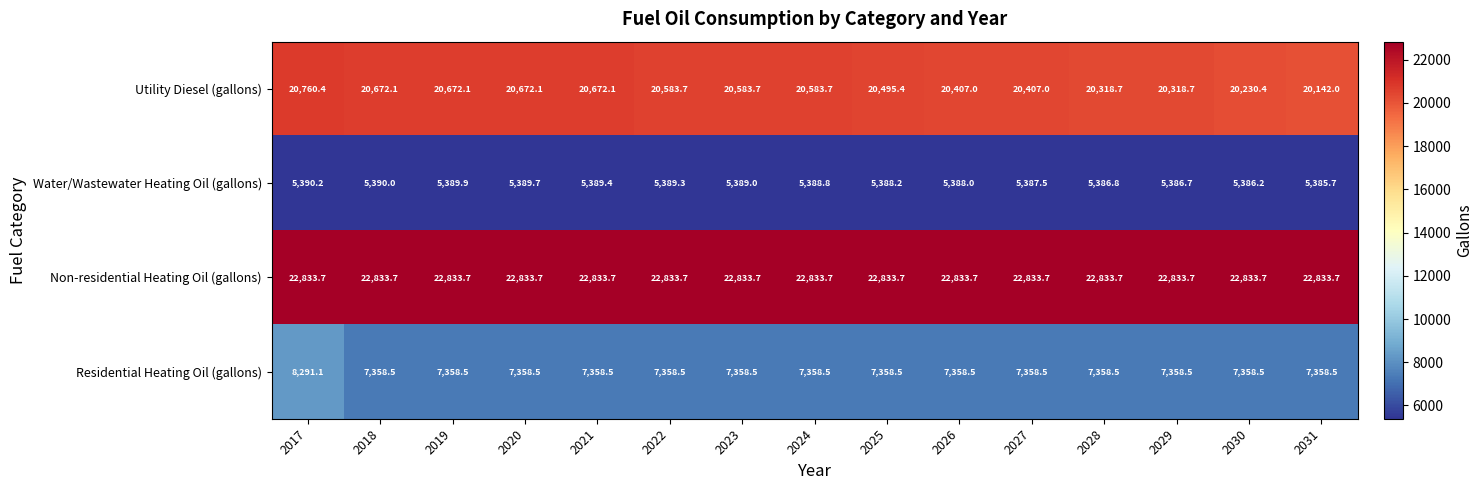

At which label does Utility Diesel (gallons) reach its peak?

2017